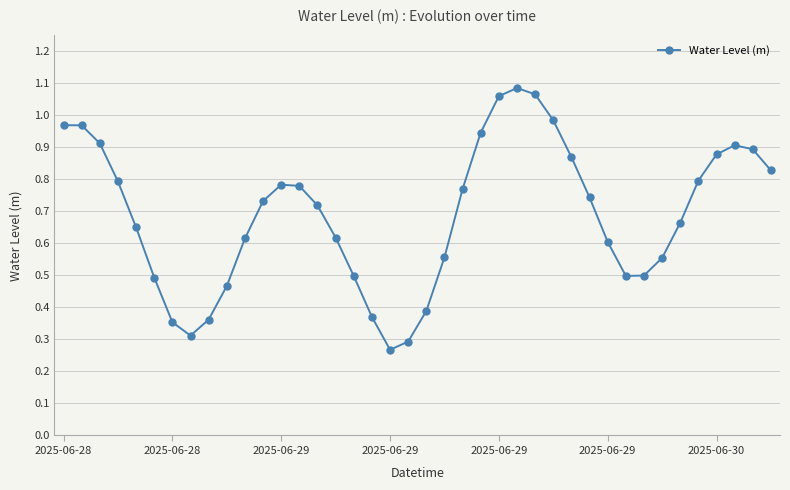

What is the sum of all values?

27.6